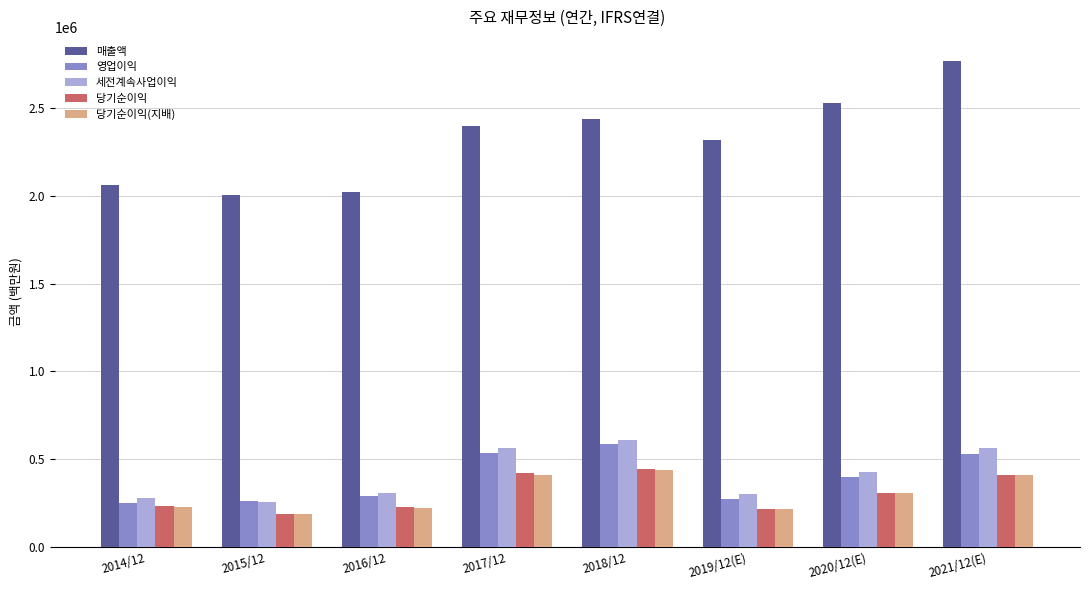

What is the average value of the 세전계속사업이익 series?

413724